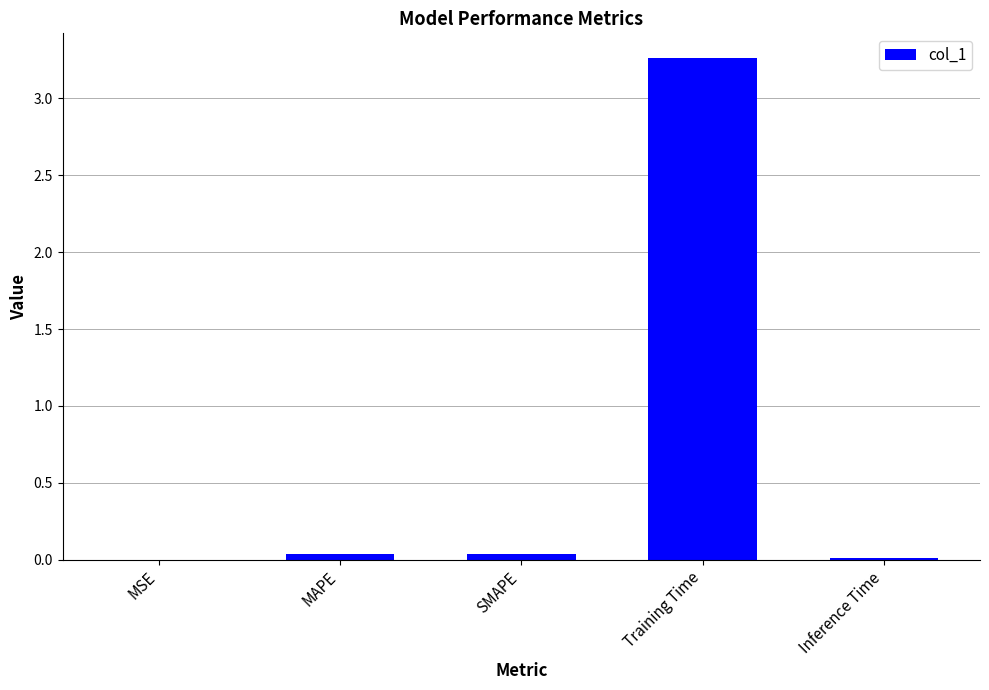

The value at Training Time is 4.6. True or false?

False